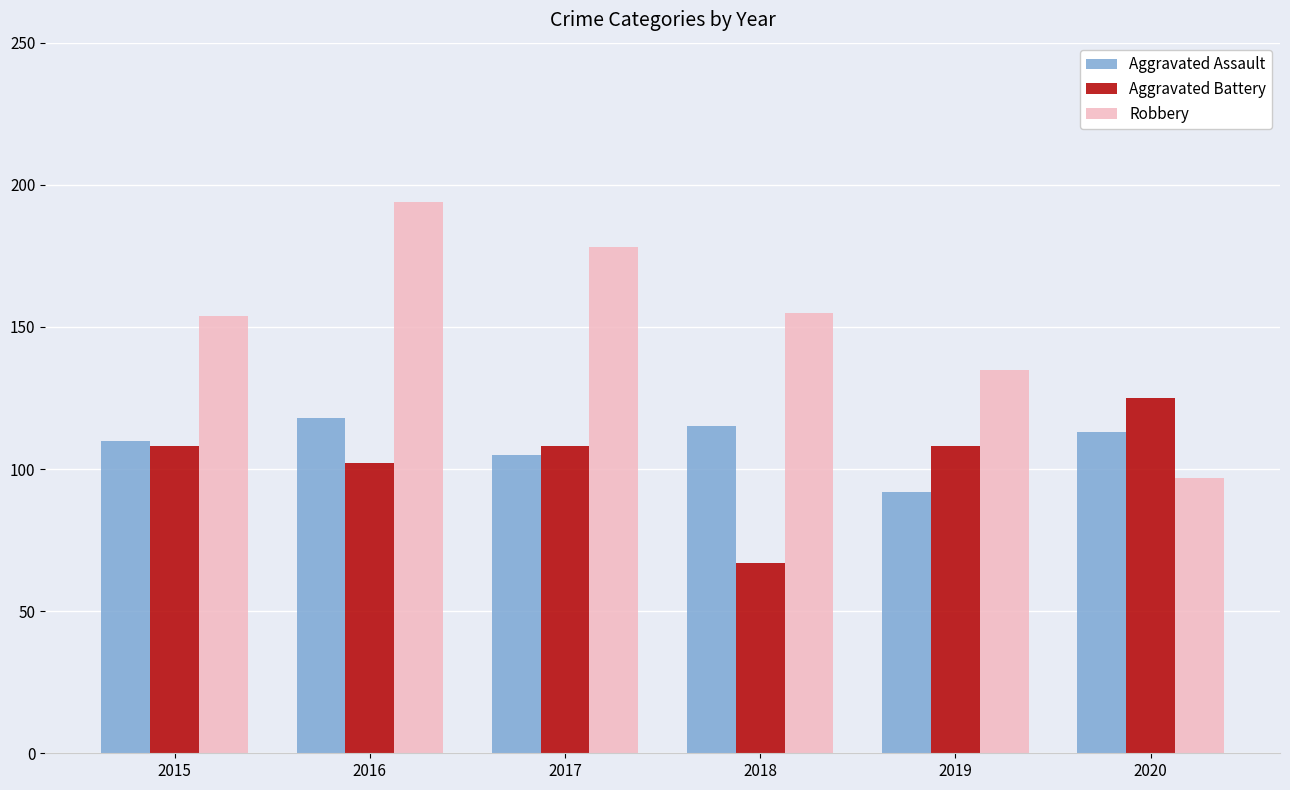

At 2020, list the series in order from smallest to largest.

Robbery, Aggravated Assault, Aggravated Battery